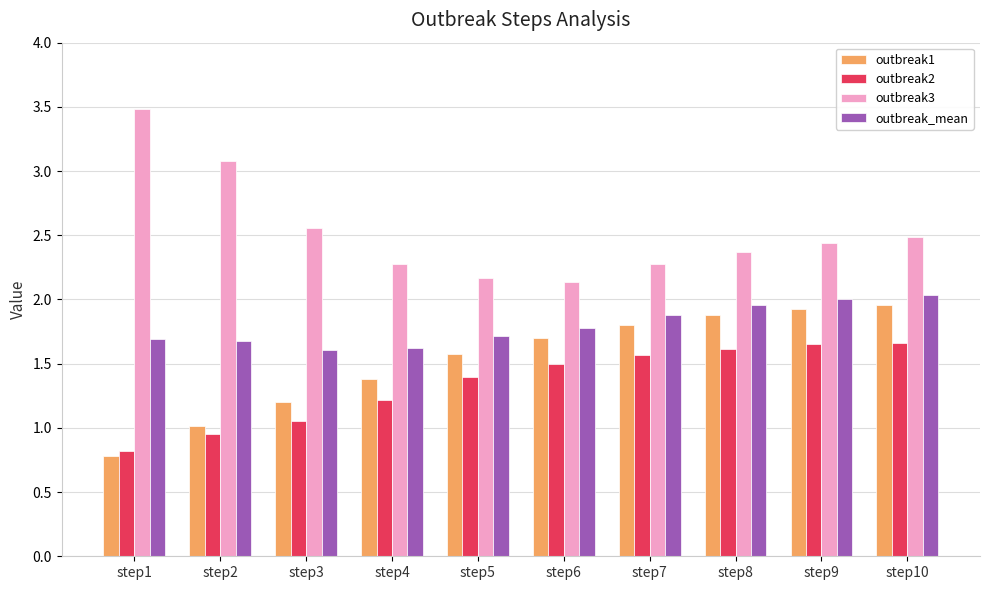

How many bars are there in total?

40